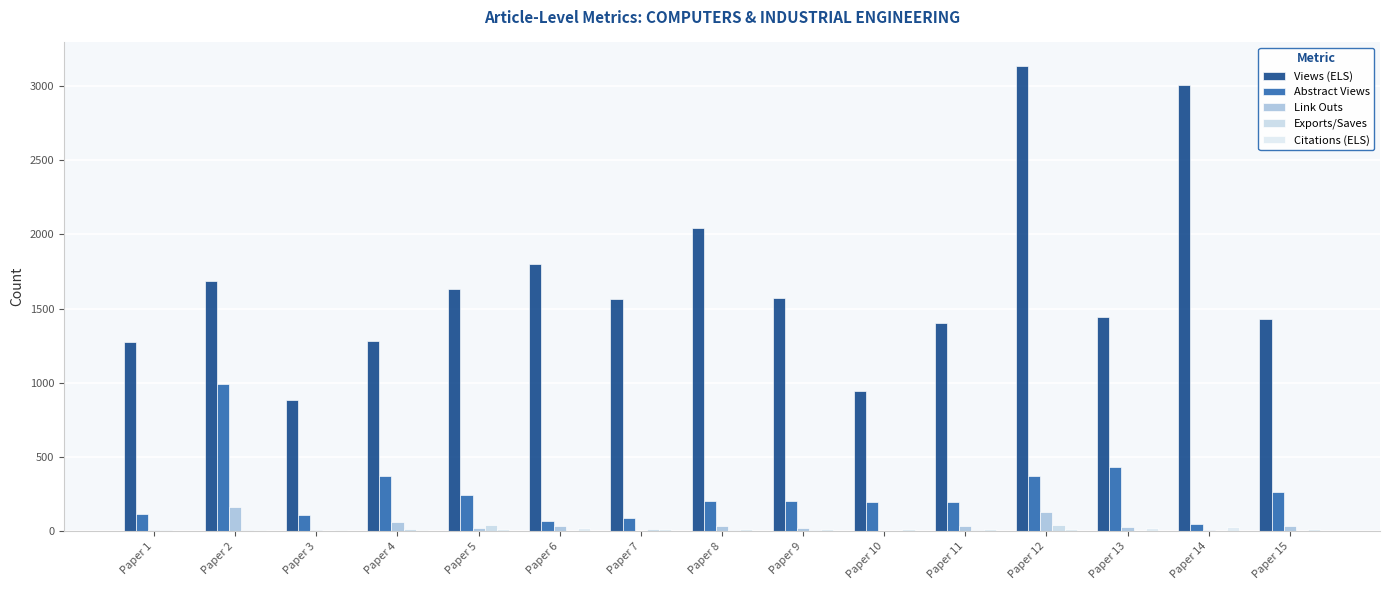

What is the average value of the Exports/Saves series?

10